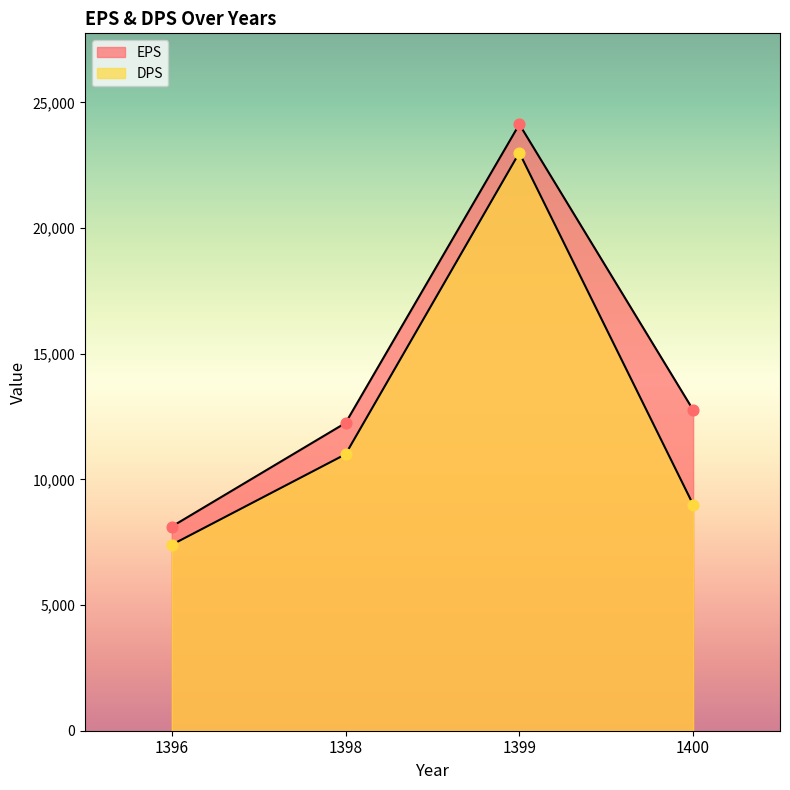

What are all the series names shown in the legend?

EPS, DPS